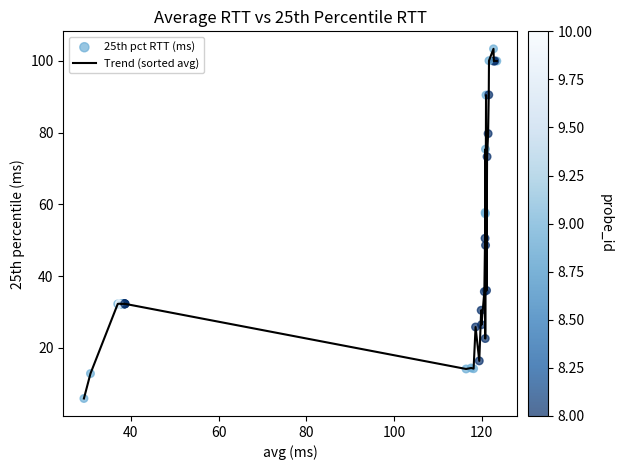

What is the greatest value displayed?

103.4